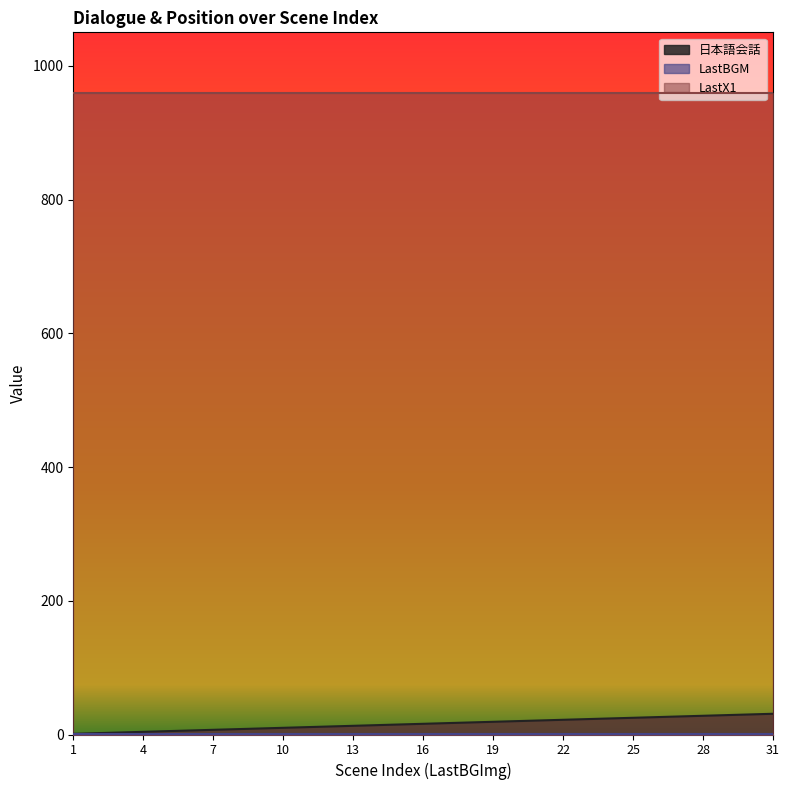

Read the 日本語会話 value at 9.

9